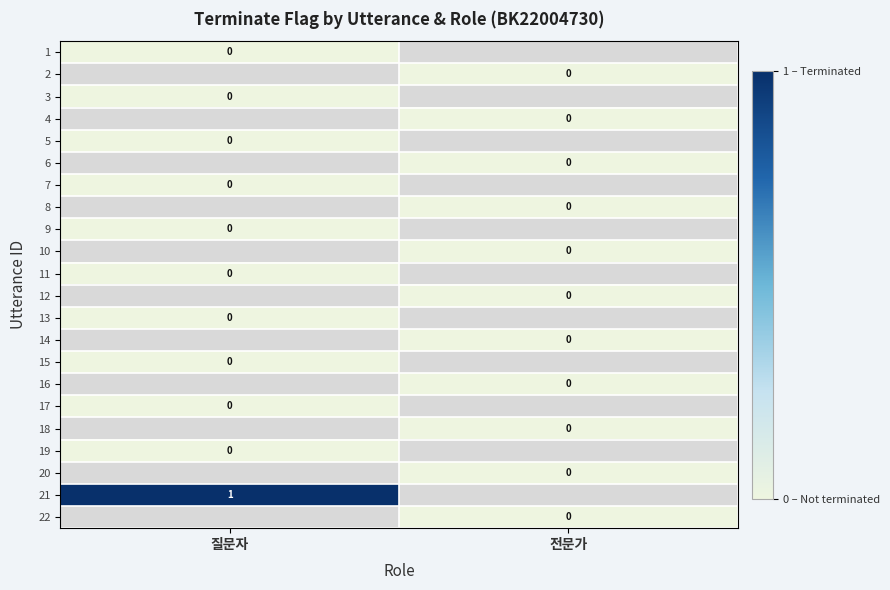

Is the value of 5 at 전문가 greater than the value of 16 at 질문자?

No